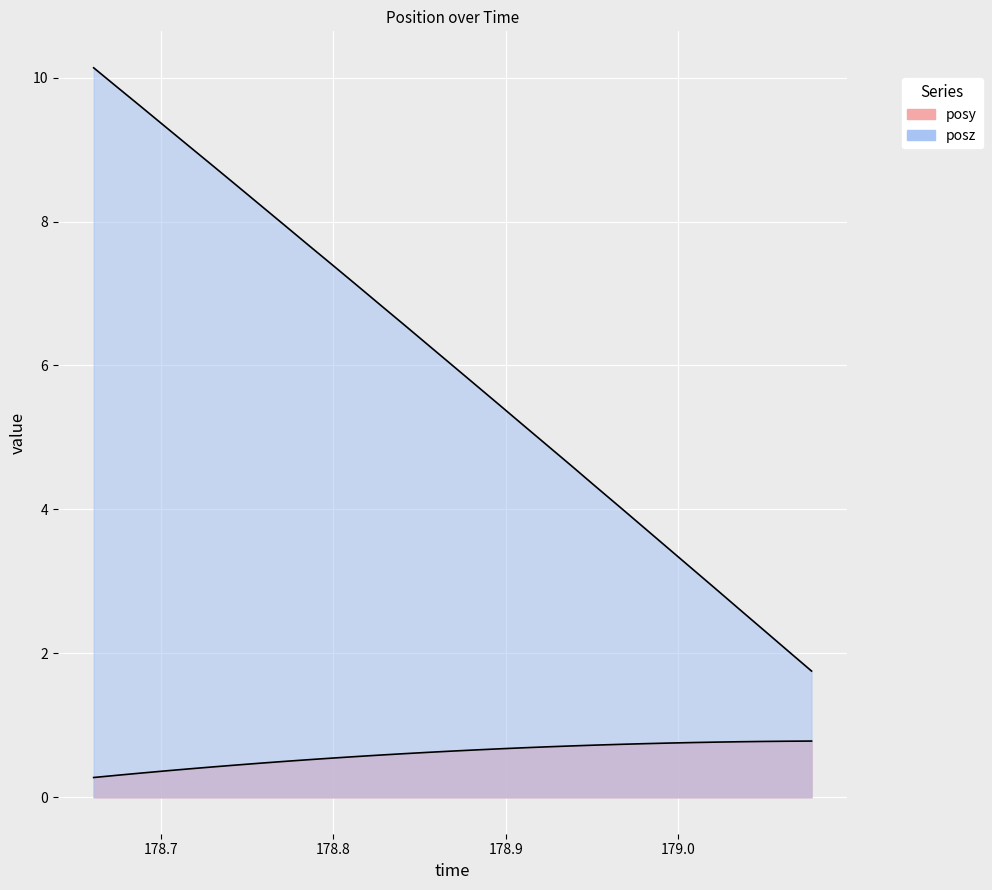

At which category is the sum across all series the highest?

178.6609